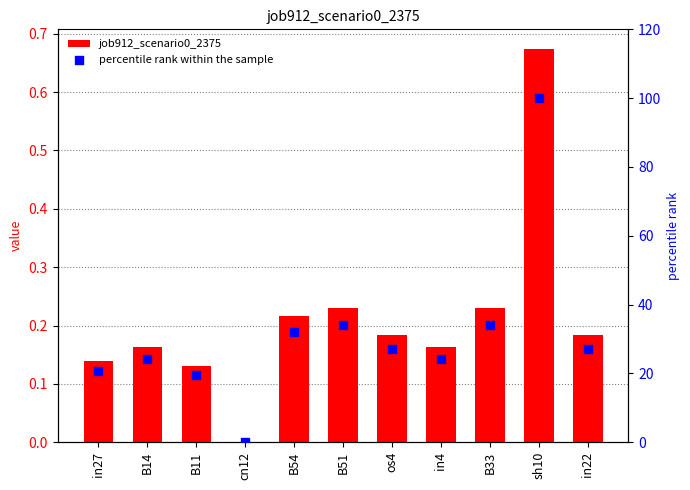

At which category is the sum across all series the highest?

sh10